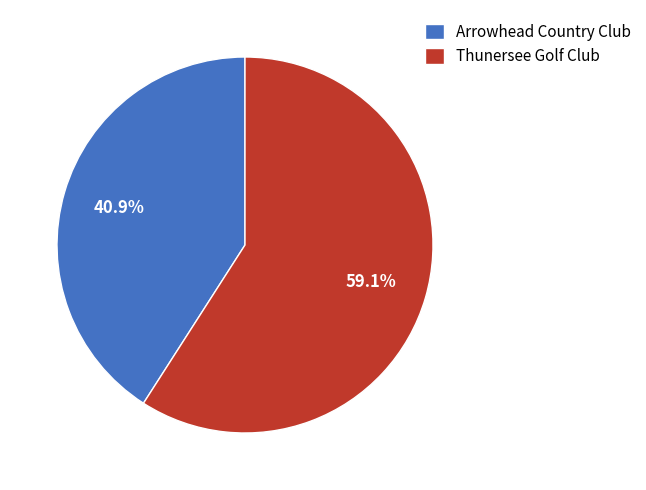

Combined, what portion of the pie is Thunersee Golf Club and Arrowhead Country Club?

100.0%